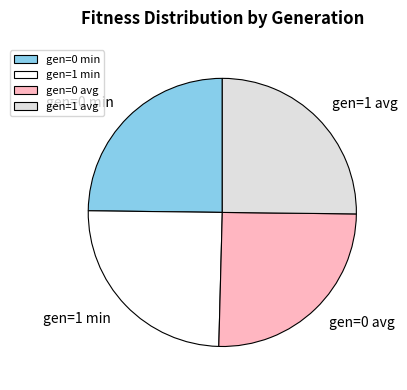

True or false: gen=1 min accounts for 25% of the total.

True